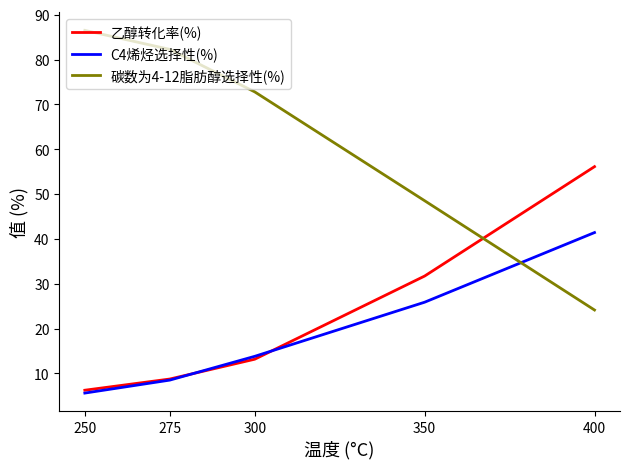

How many categories are shown in the chart?

5